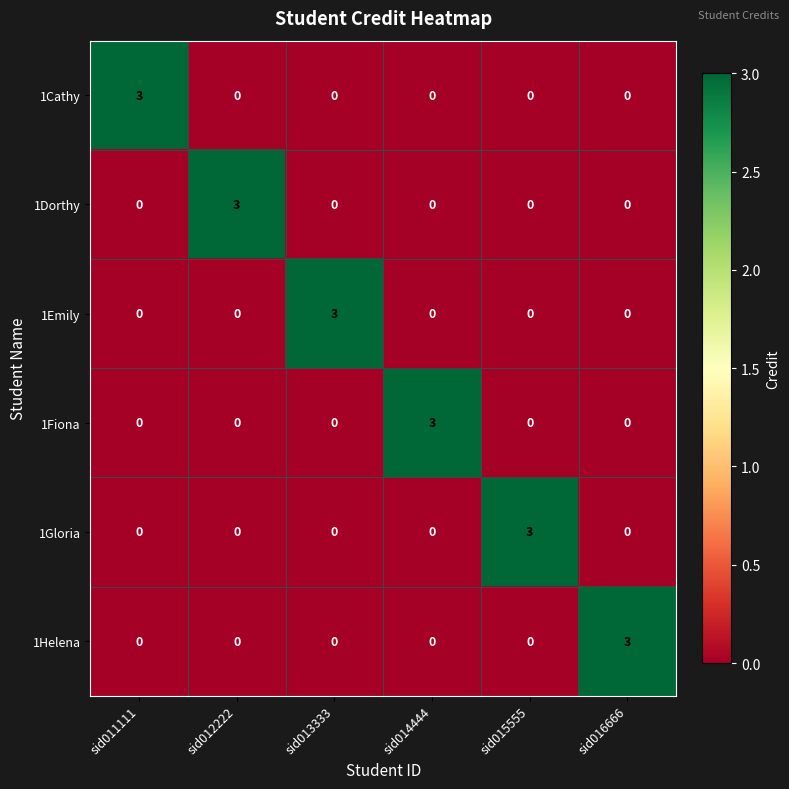

At how many categories does at least one series exceed 2?

6